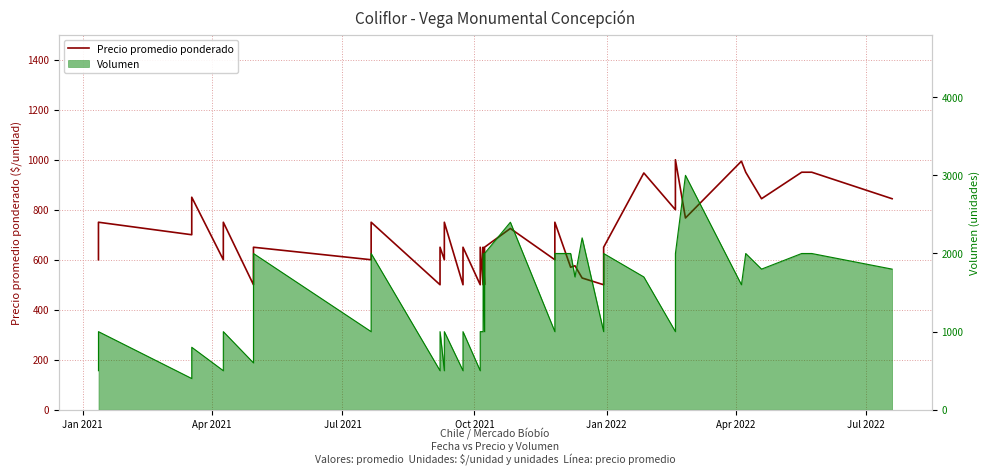

Is it true that the value at 20 is 263?

False